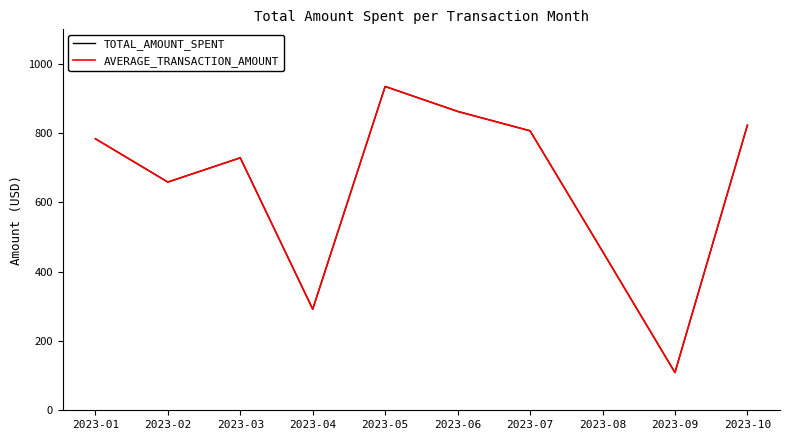

Which series has the widest spread of values?

TOTAL_AMOUNT_SPENT